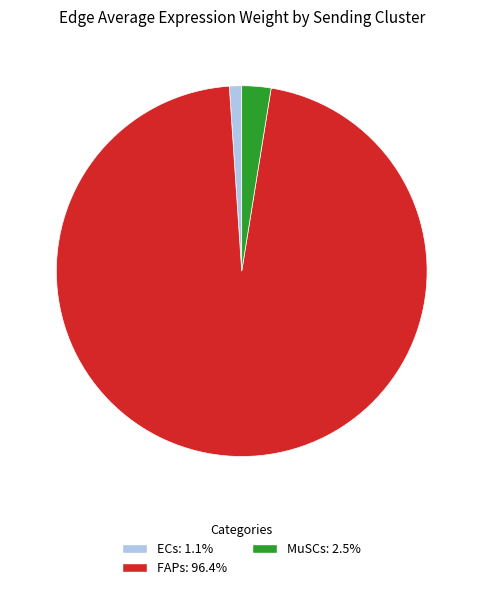

Which has a higher value, MuSCs or FAPs?

FAPs